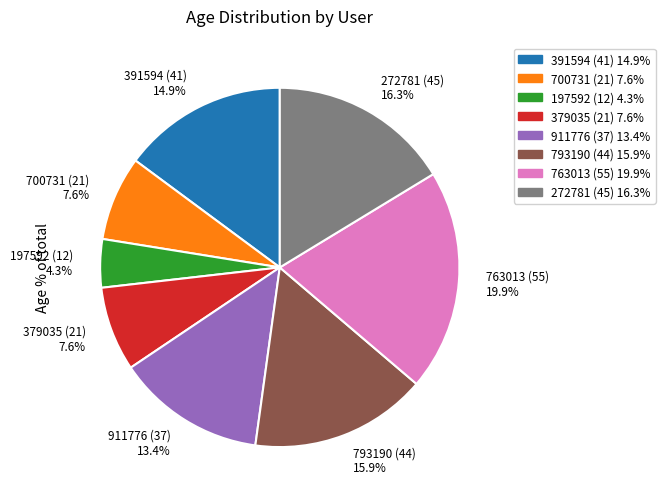

Which category has the smallest portion of the pie?

197592 (12)